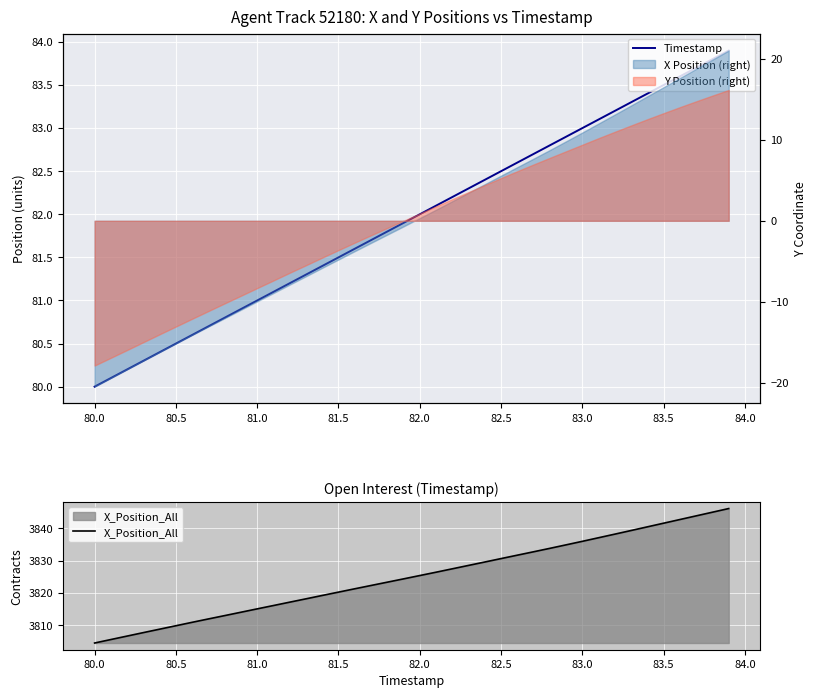

True or false: X_Position_All and Timestamp cross at least once.

False